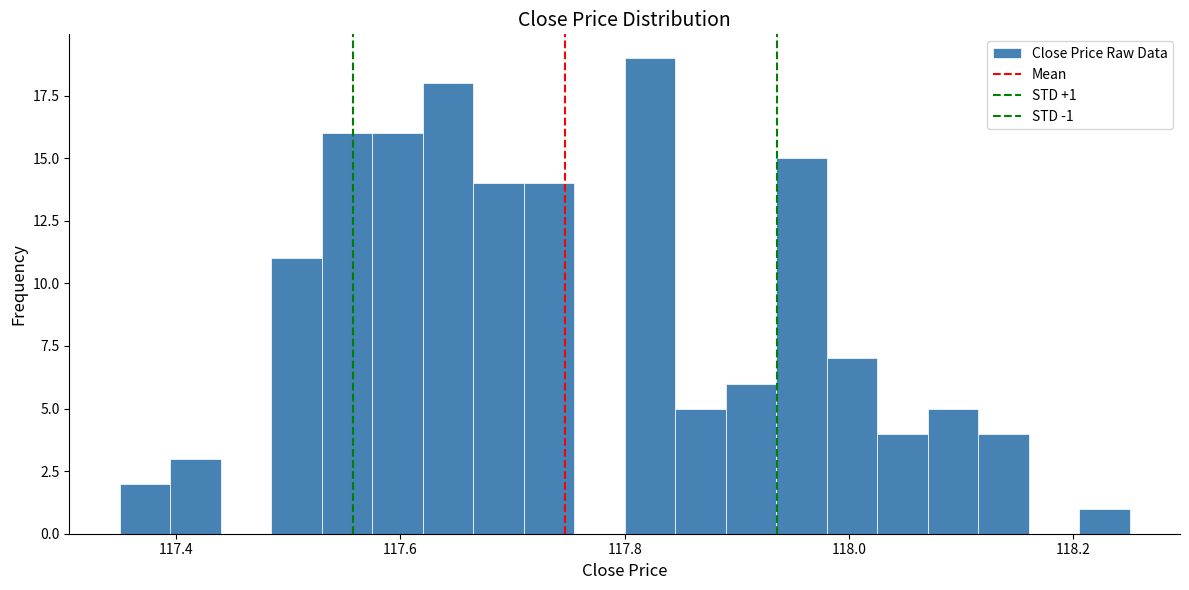

Around what value on the x-axis is the tallest bar? Give the approximate position of its centre, as read against the axis.

117.82